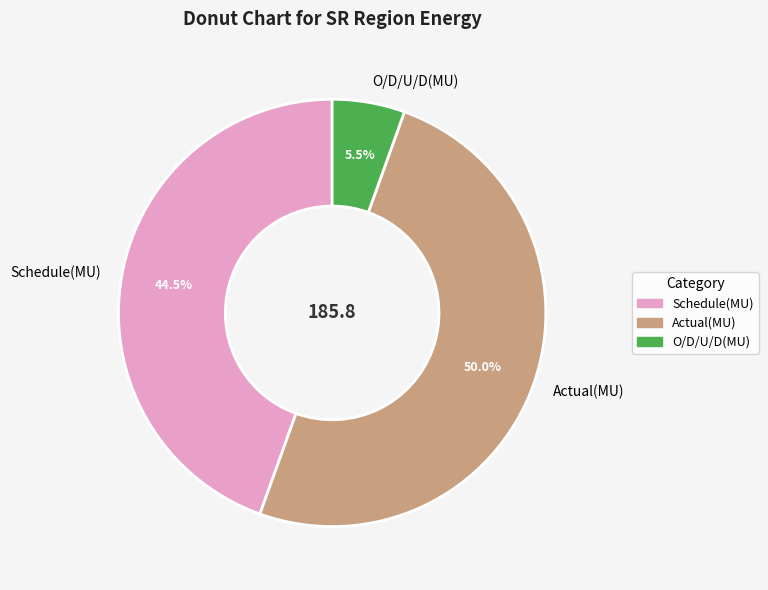

To the nearest percent, what percentage of the pie is Actual(MU)?

50%